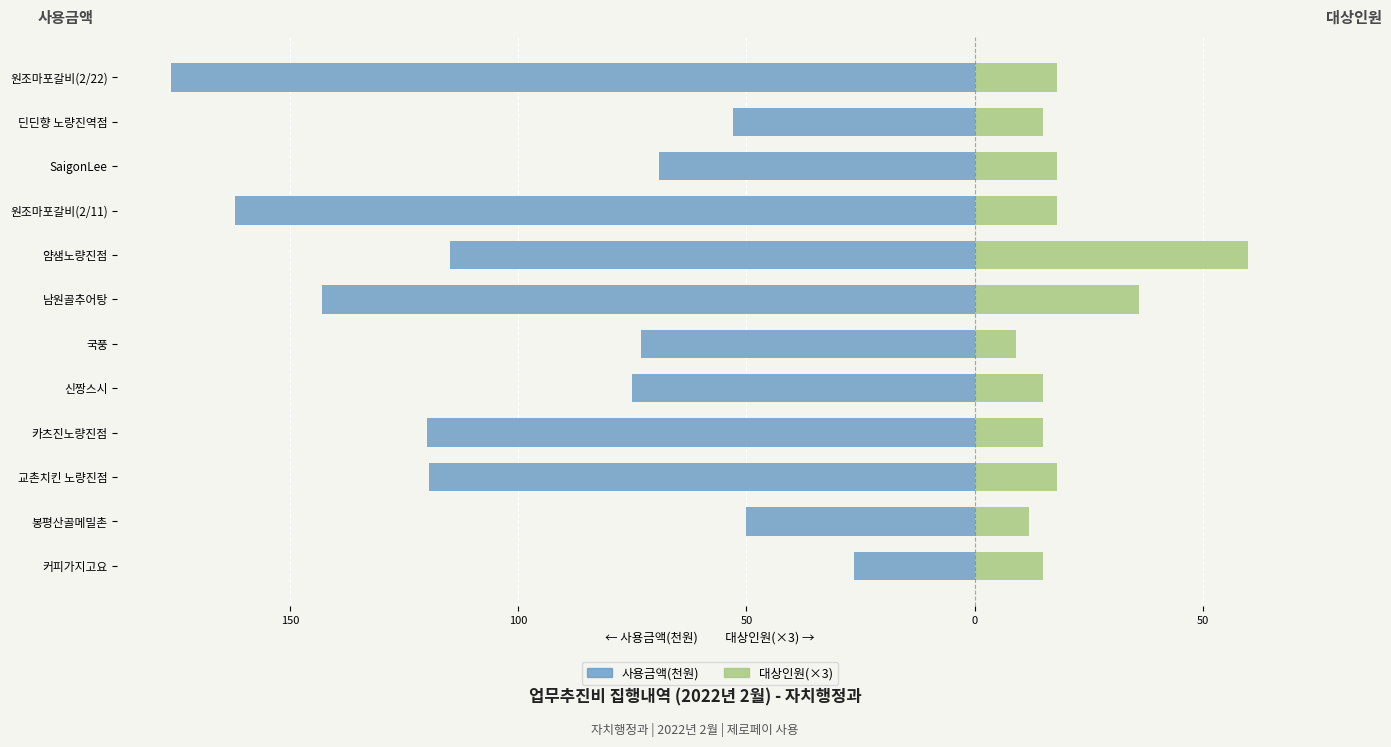

What is the difference between the maximum and second lowest values in the 대상인원(×3) series?

48.0